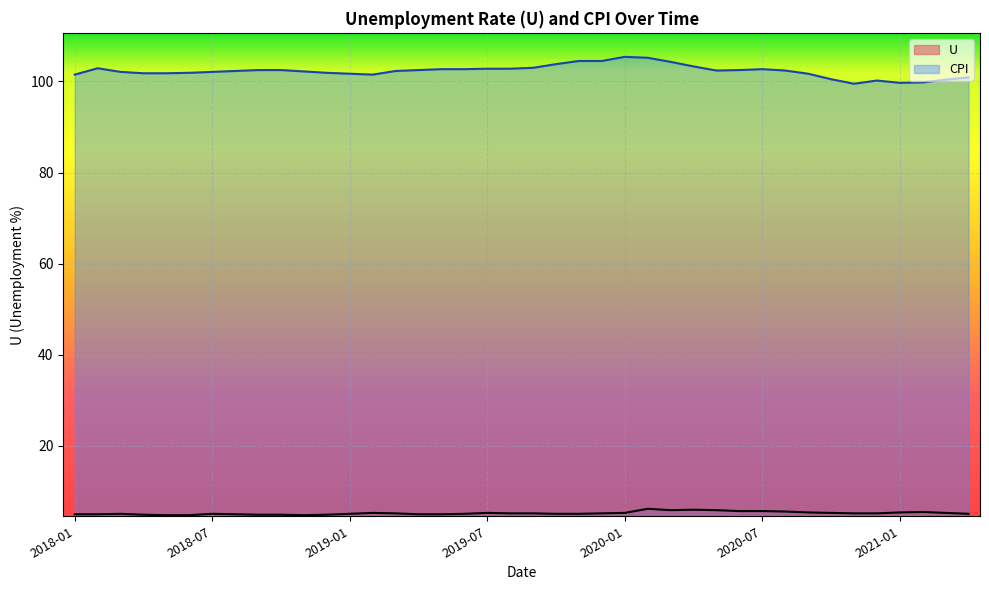

Where does the U series first go above 5?

2018-03